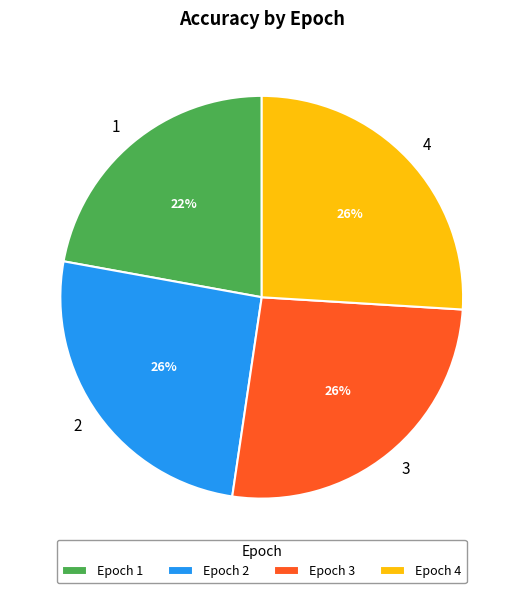

Is 4 the majority of the pie?

No